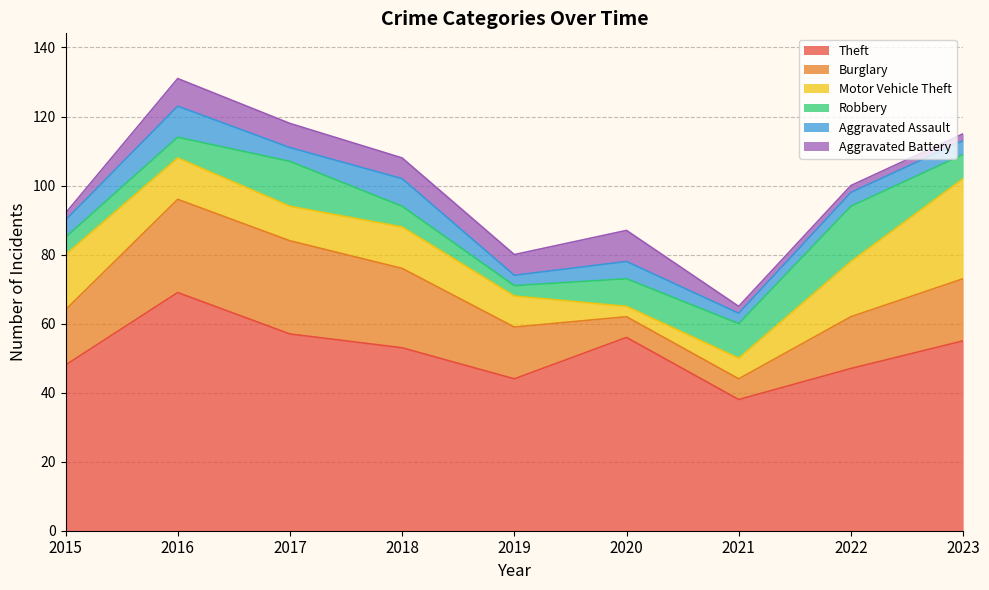

In Theft, how many points are lower than both neighbors (excluding endpoints)?

2